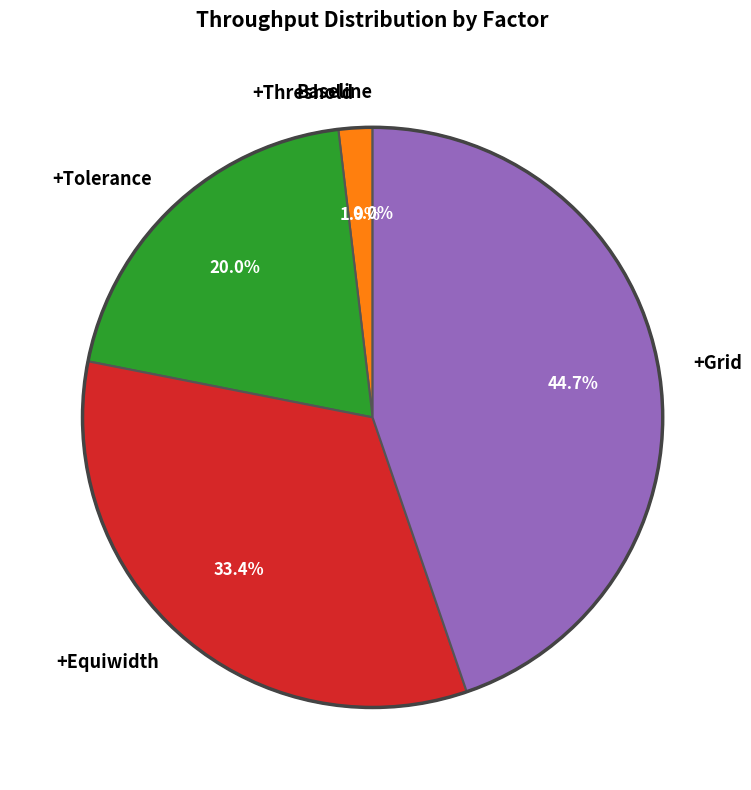

Approximately how many times larger is the value at +Equiwidth compared to +Grid?

0.7